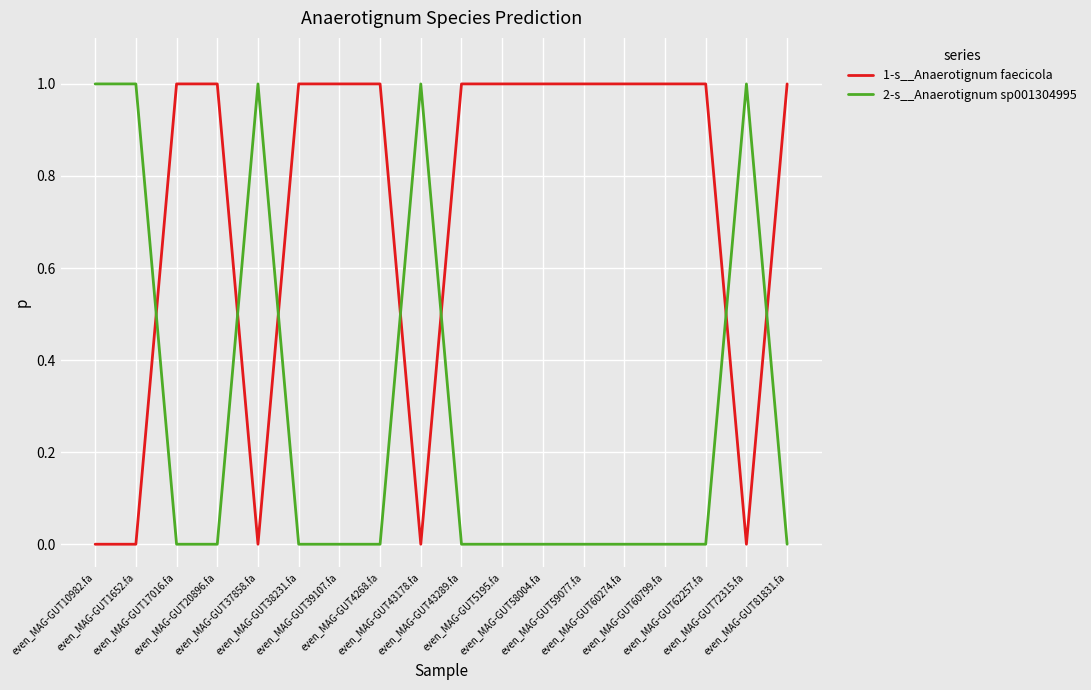

List the series in order of their overall mean, lowest first.

2-s__Anaerotignum sp001304995, 1-s__Anaerotignum faecicola